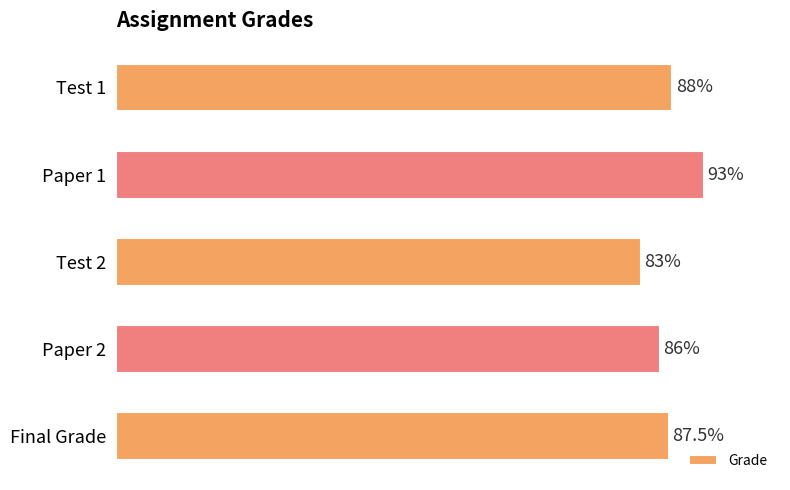

What is the label of the 1st bar from the top?

Test 1